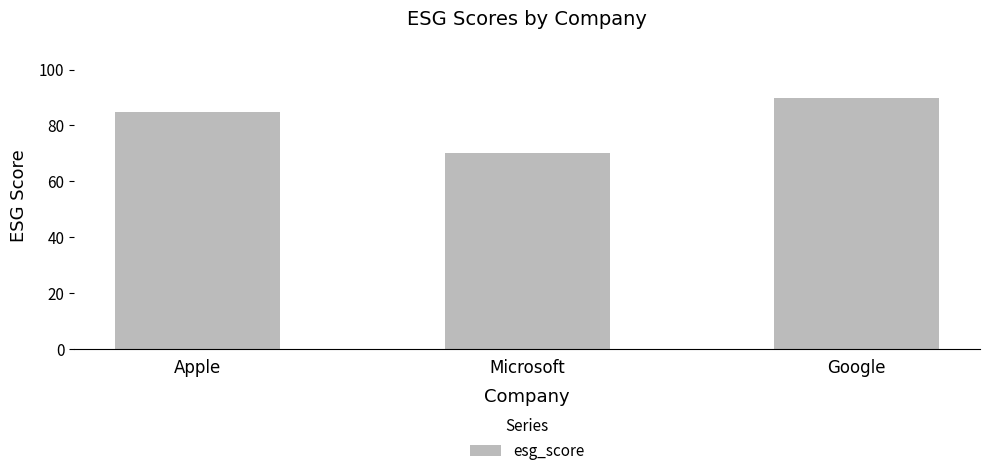

At which category does the chart reach its peak across all series?

Google